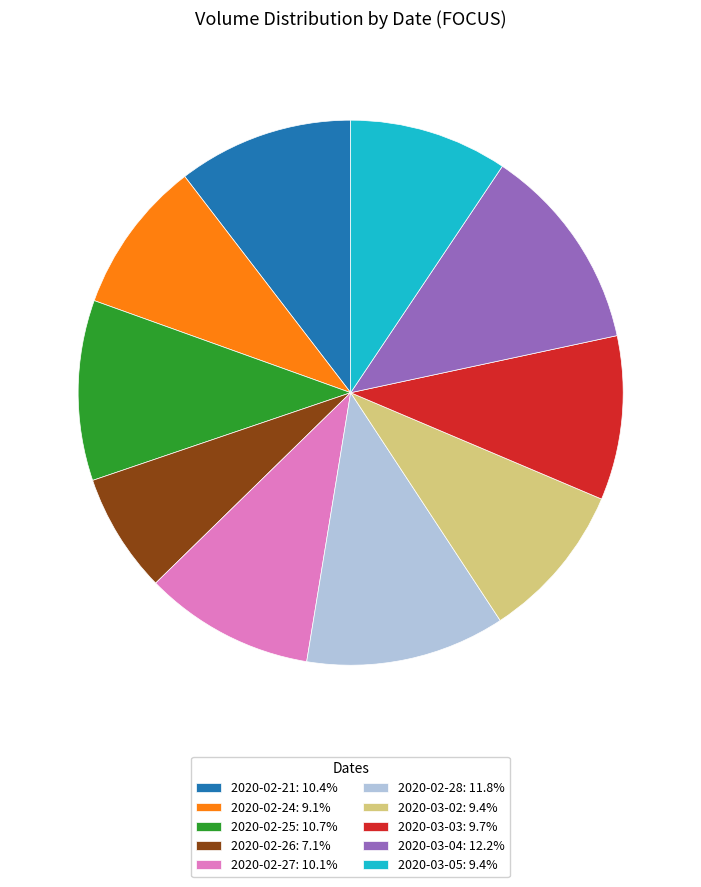

How many slices are in this pie chart?

10